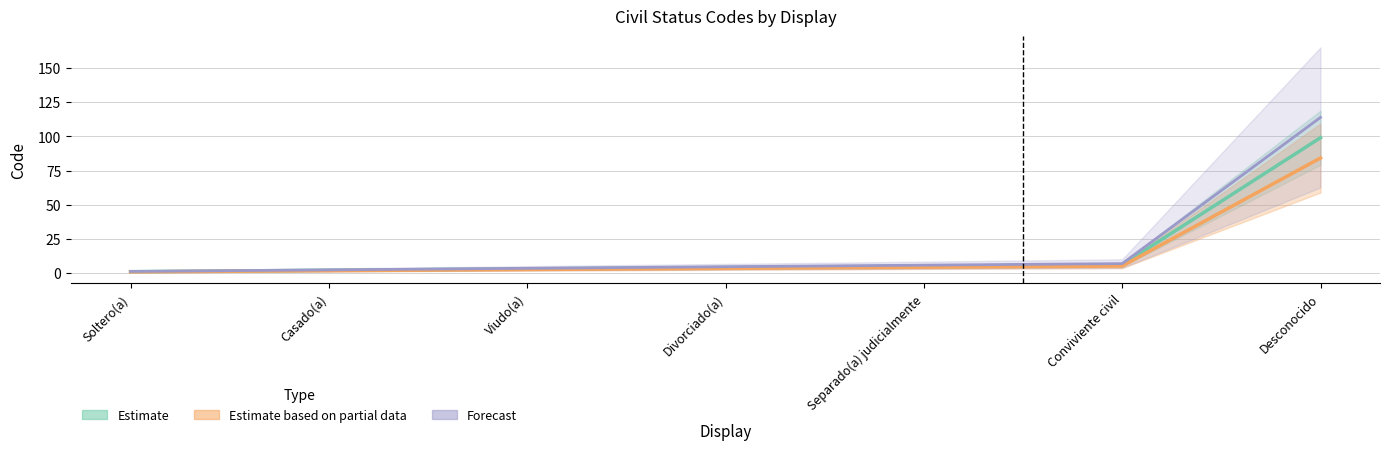

True or false: Estimate and Estimate based on partial data cross at least once.

False